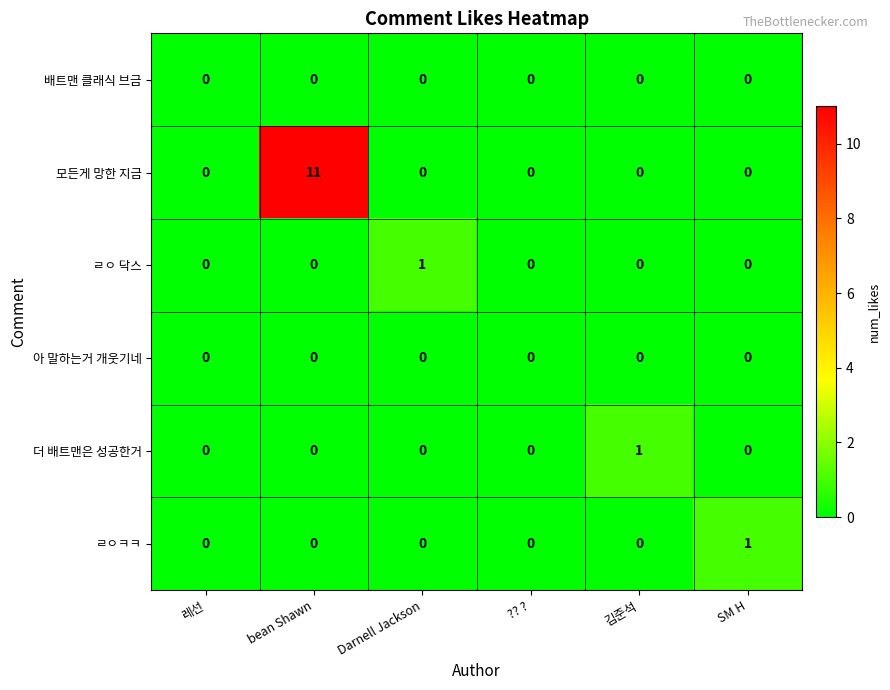

What is the maximum value shown in the chart?

11